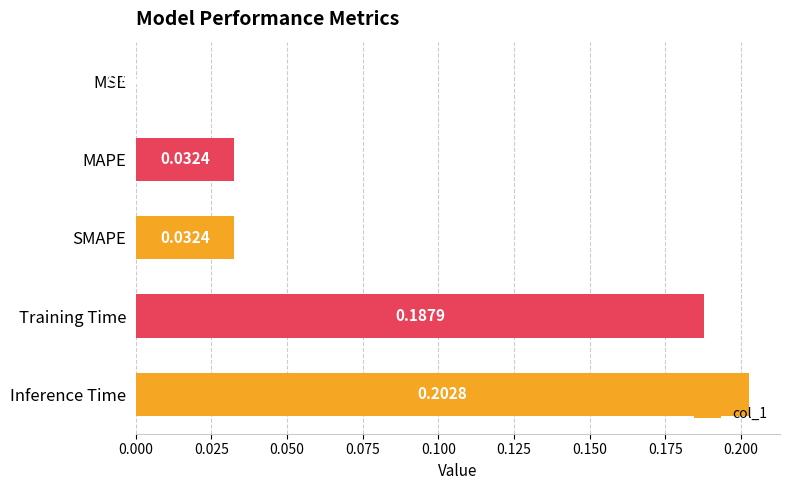

What is the sum of all values?

0.5